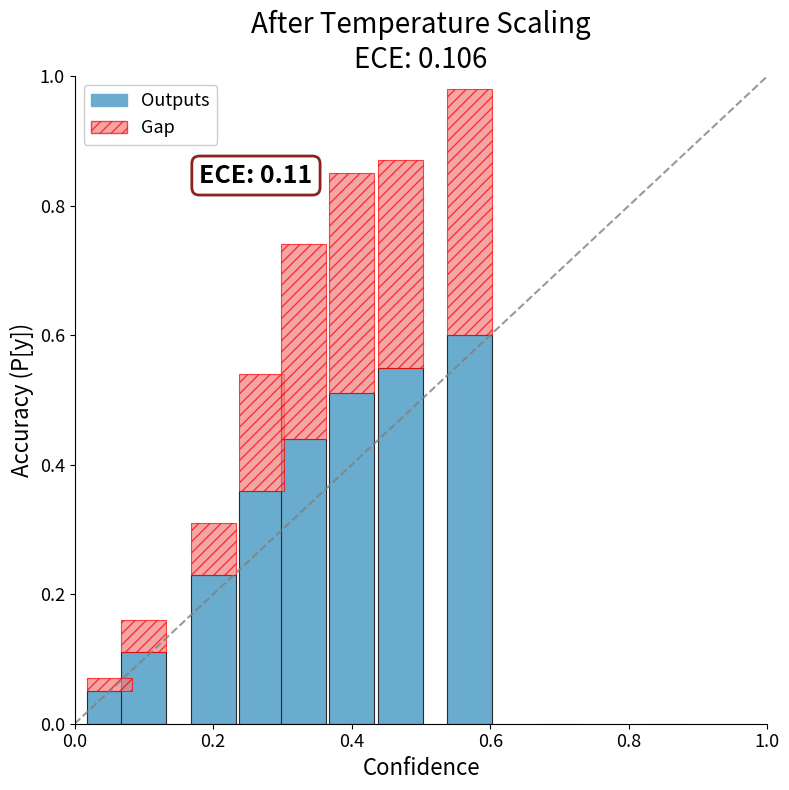

The value of Outputs at Bignoniaceae is 0.9. True or false?

False